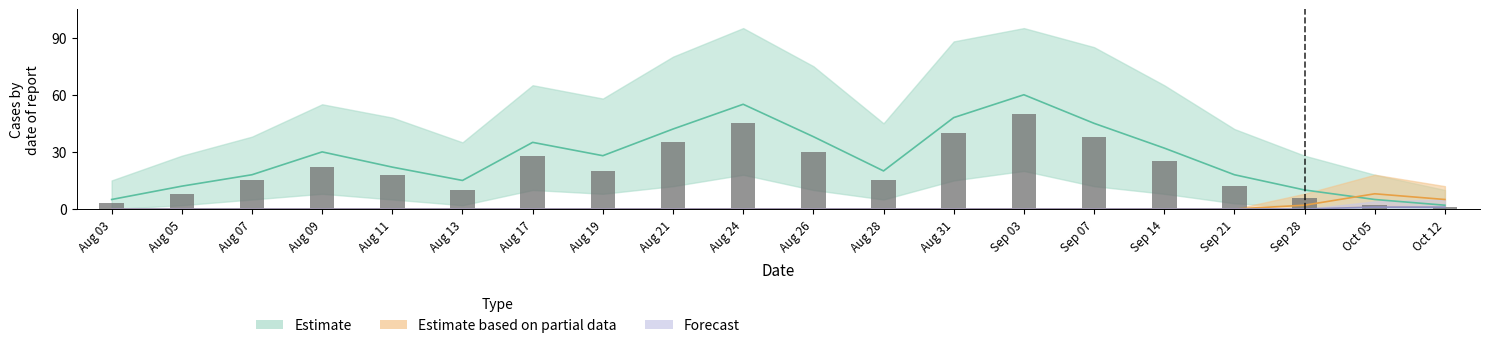

Reading left to right, transcribe all the data shown in this chart.

3	8	15	22	18	10	28	20	35	45	30	15	40	50	38	25	12	6	2	1